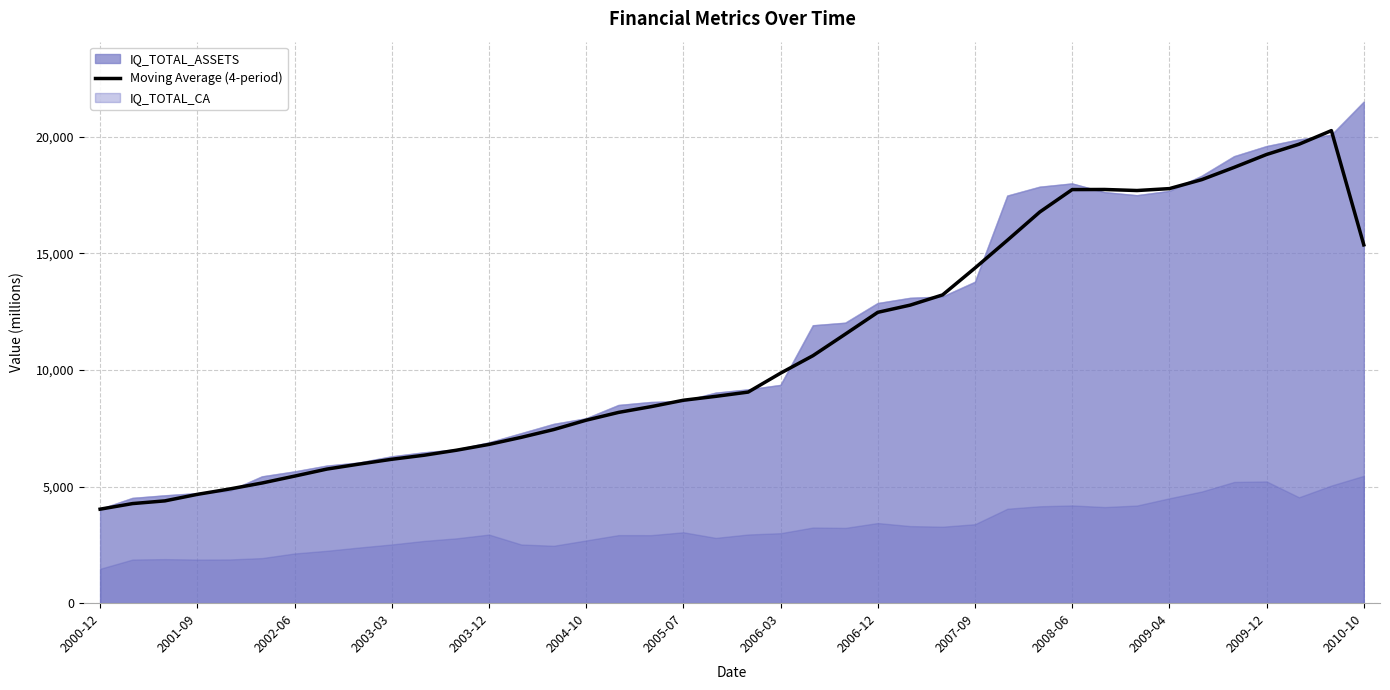

What is the lowest value of the Moving Average (4-period) series?

4031.7